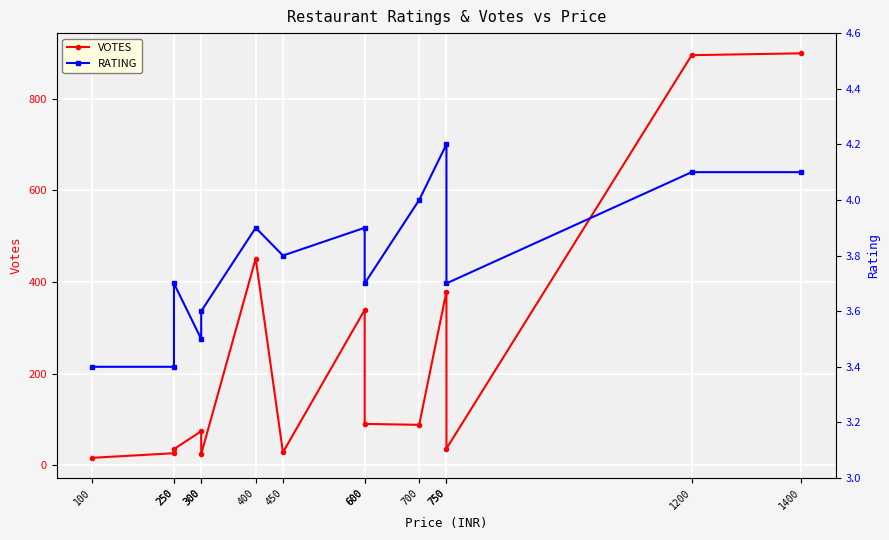

Reading left to right, what are all the values shown in this chart?

VOTES: 16.0	26.0	35.0	74.0	24.0	451.0	28.0	339.0	90.0	88.0	379.0	36.0	895.0	899.0
RATING: 3.4	3.4	3.7	3.5	3.6	3.9	3.8	3.9	3.7	4.0	4.2	3.7	4.1	4.1